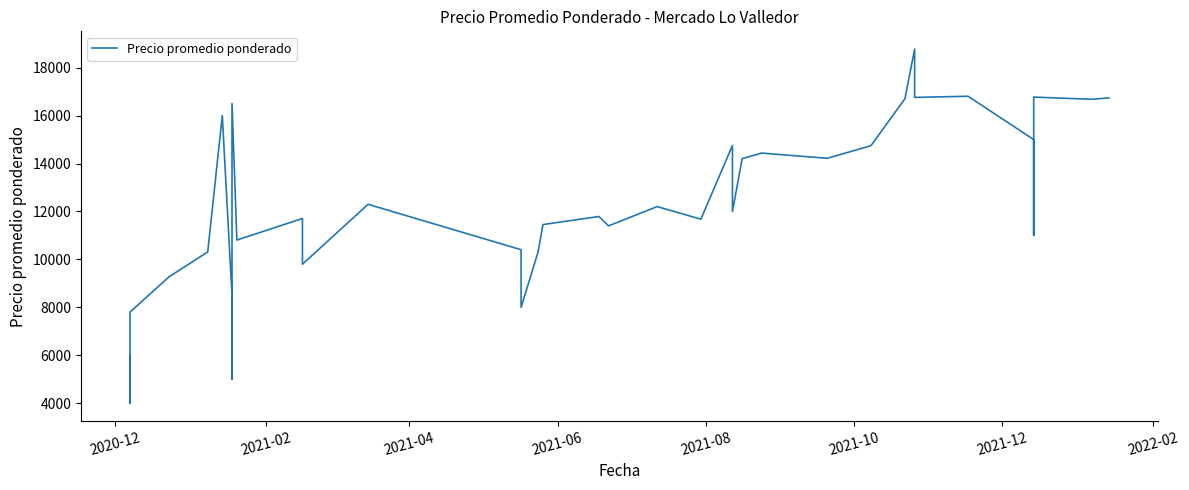

What is the smallest value displayed?

4000